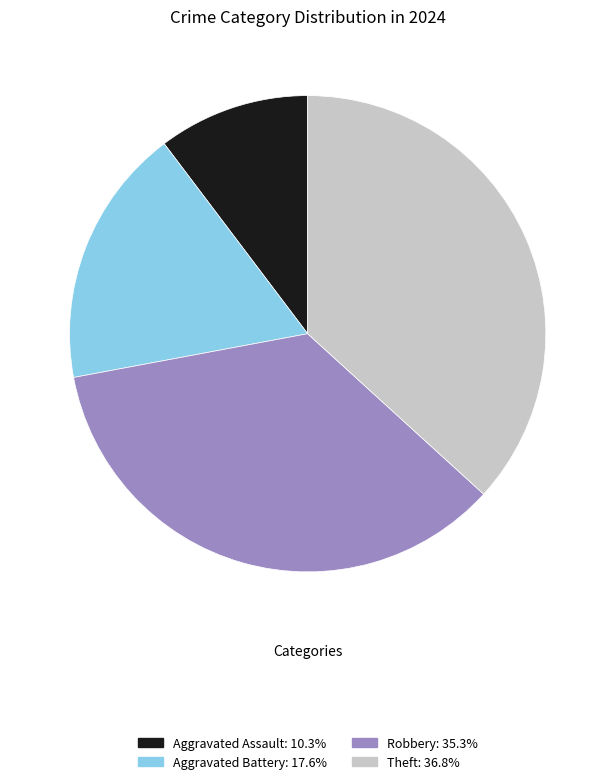

Approximately how many times larger is the value at Aggravated Assault compared to Aggravated Battery?

0.6